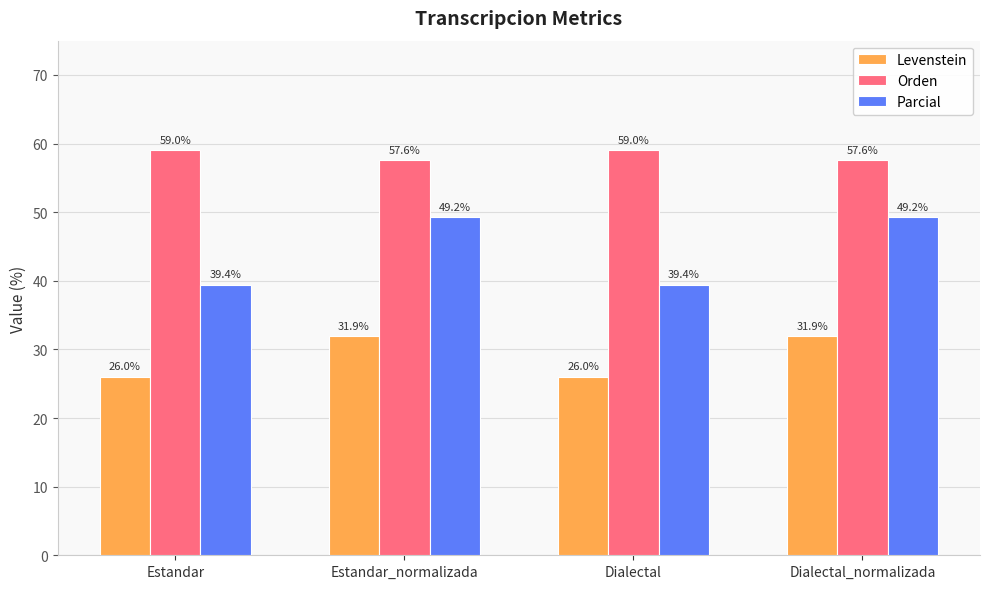

What is the maximum value for Parcial?

49.2